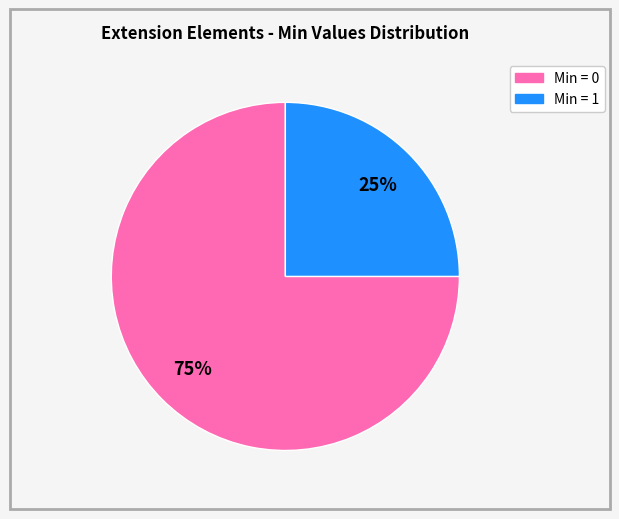

Is there any slice that represents more than half of the pie?

Yes